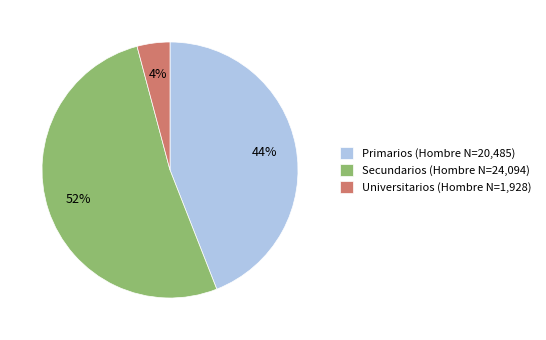

To the nearest percent, what is the difference between the largest and smallest slice percentages?

48%